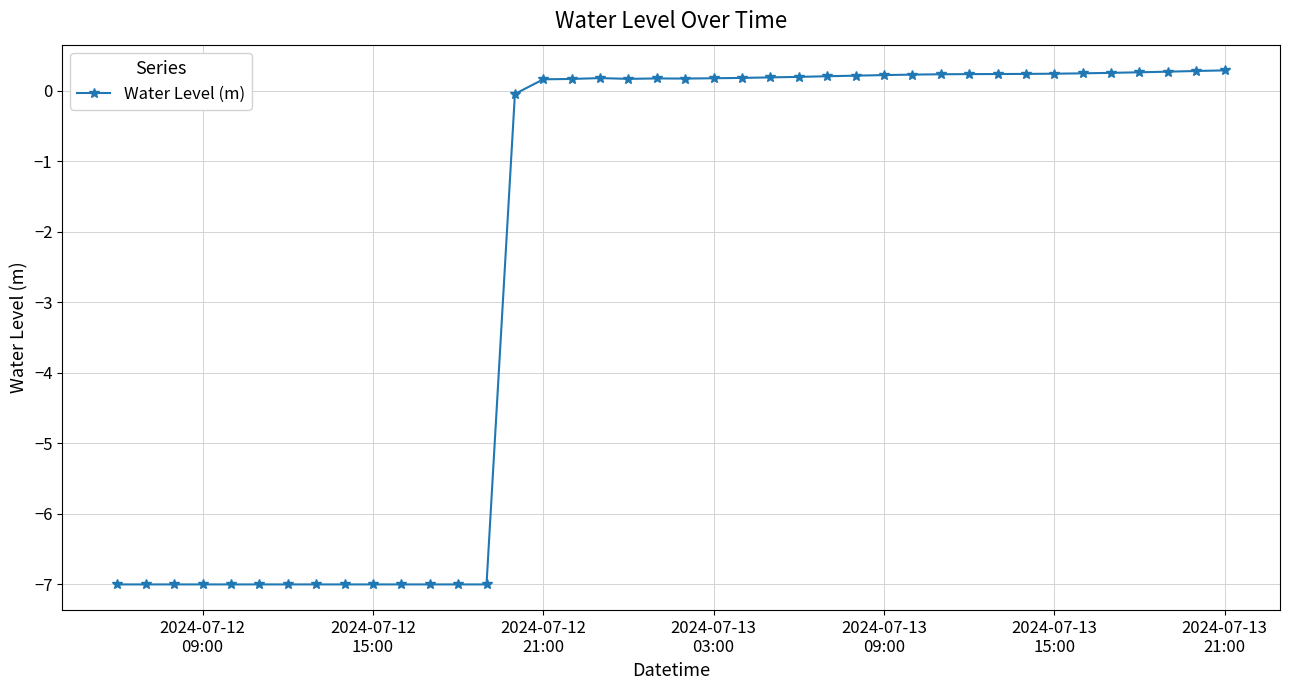

What is the sum of all values?

-92.7